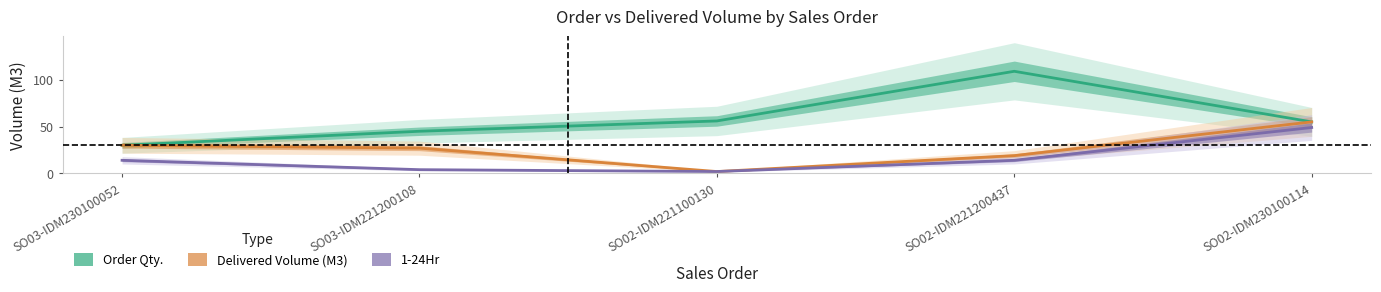

True or false: 1-24Hr has more than 2 interior local peaks.

False